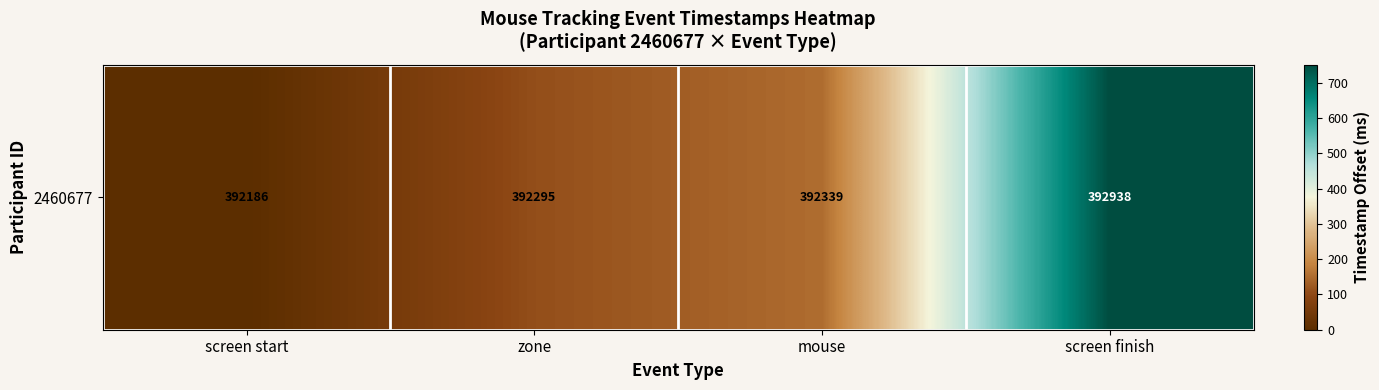

The chart shows a value of 159.1 at zone. True or false?

False